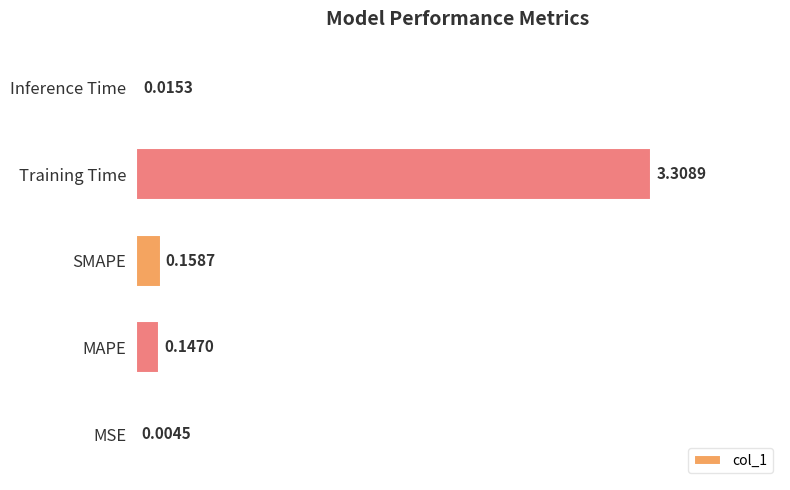

Which has a higher value, Training Time or MSE?

Training Time